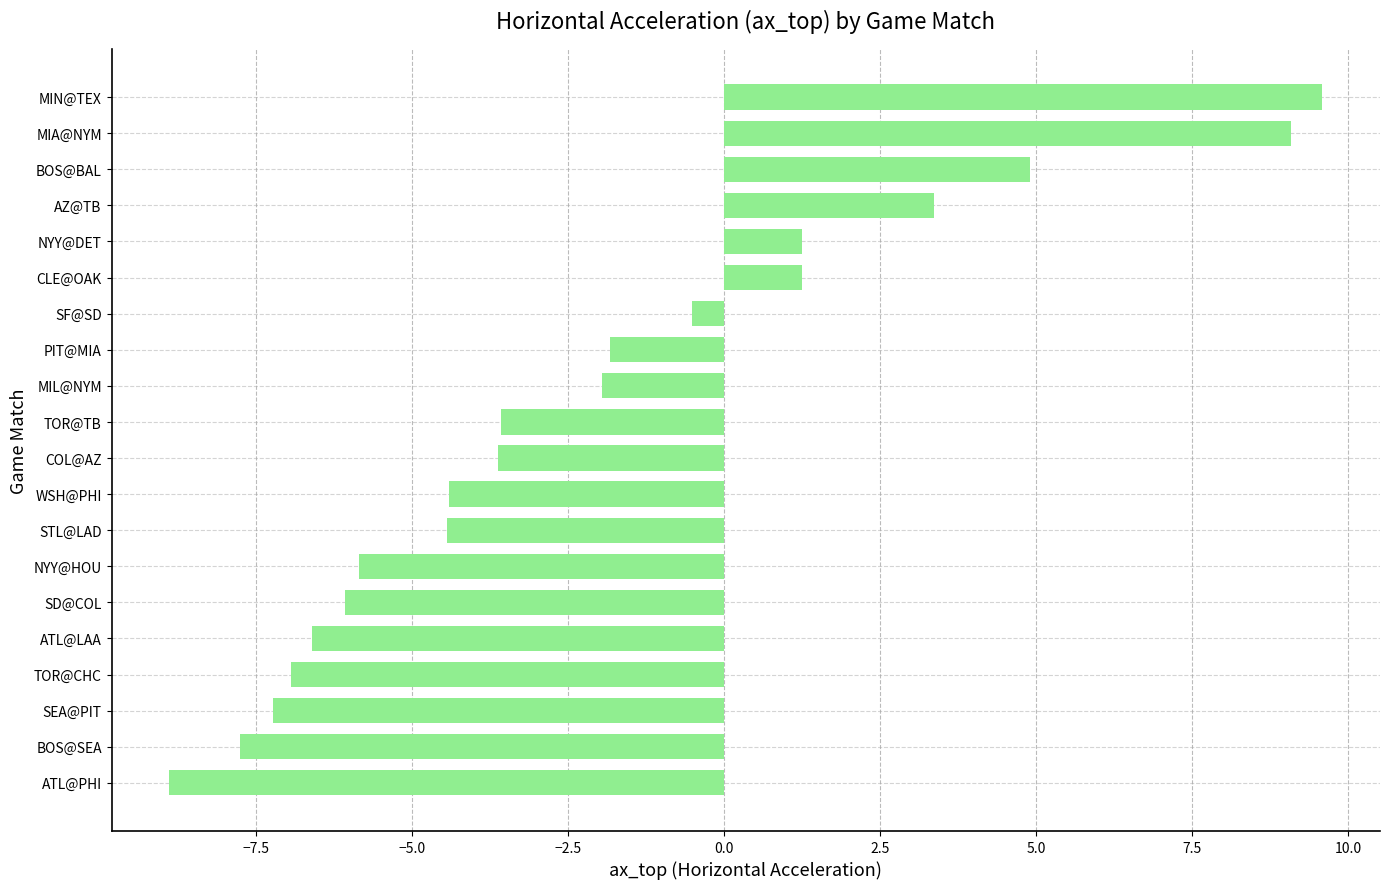

At which label is the value closest to 0?

SF@SD